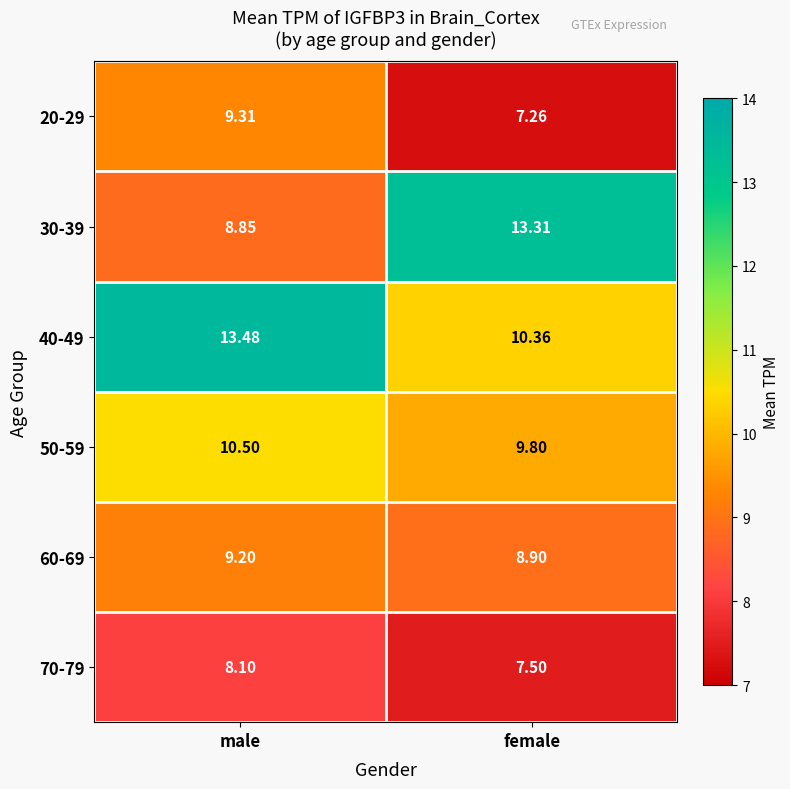

List the labels in order of 50-59 value, smallest first.

female, male